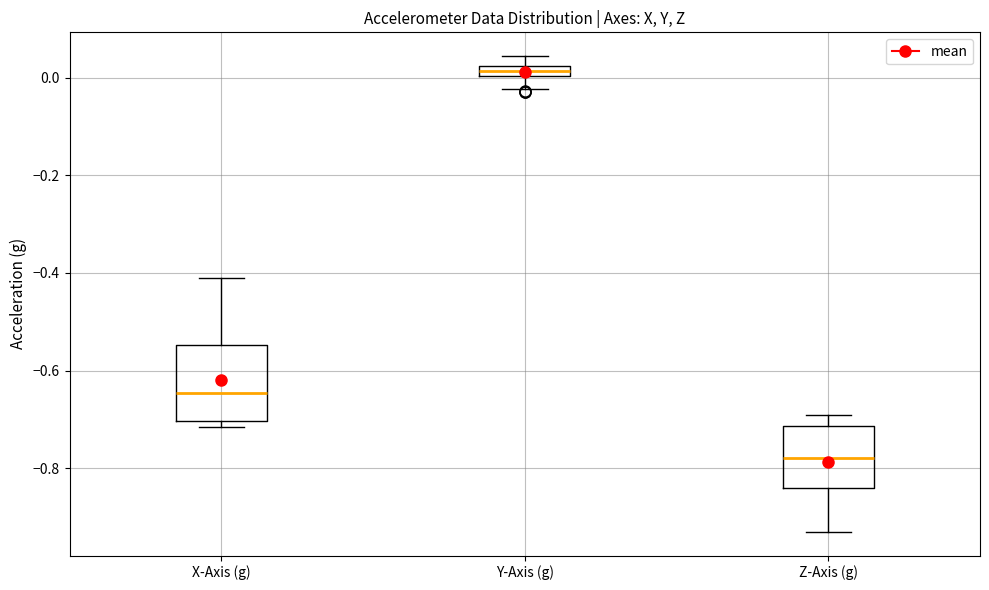

Which box's median line is the highest?

Y-Axis (g)